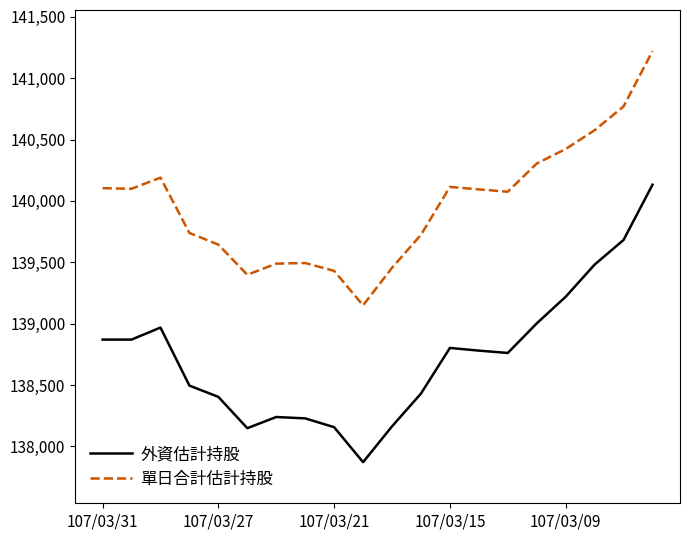

Rank the series by their average value, from lowest to highest.

外資估計持股, 單日合計估計持股